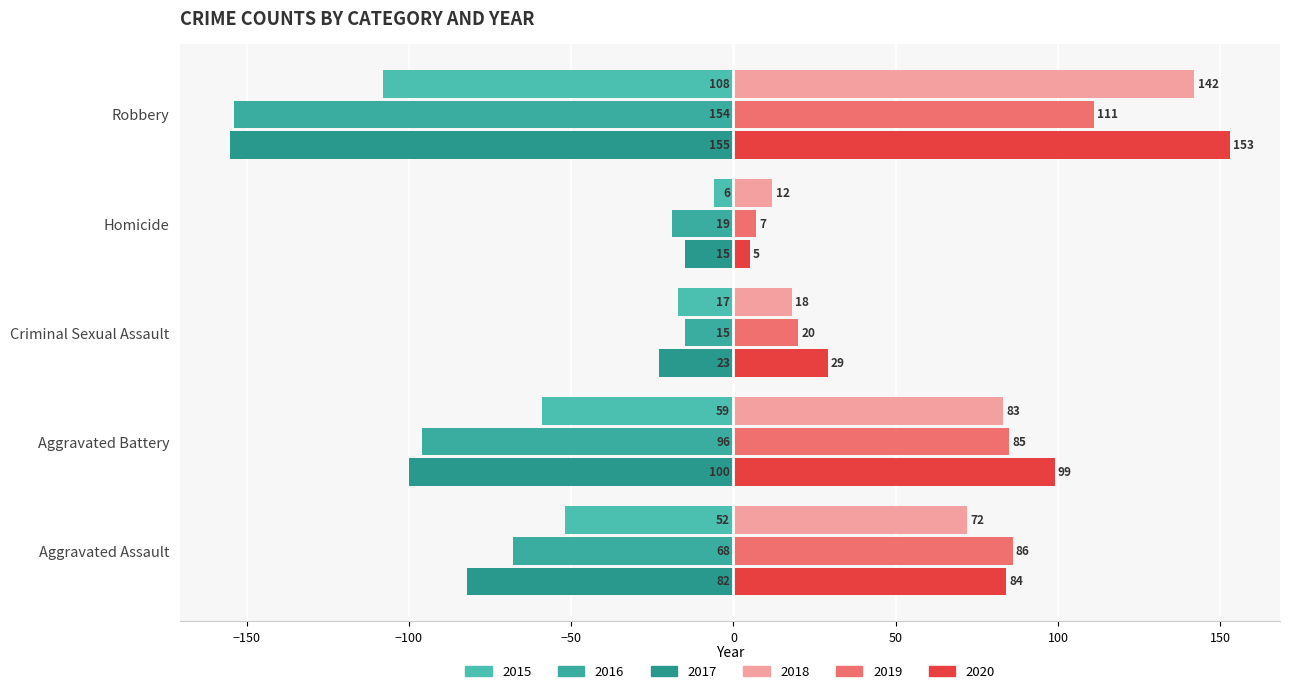

What is the difference between the second highest and minimum values in the 2020 series?

94